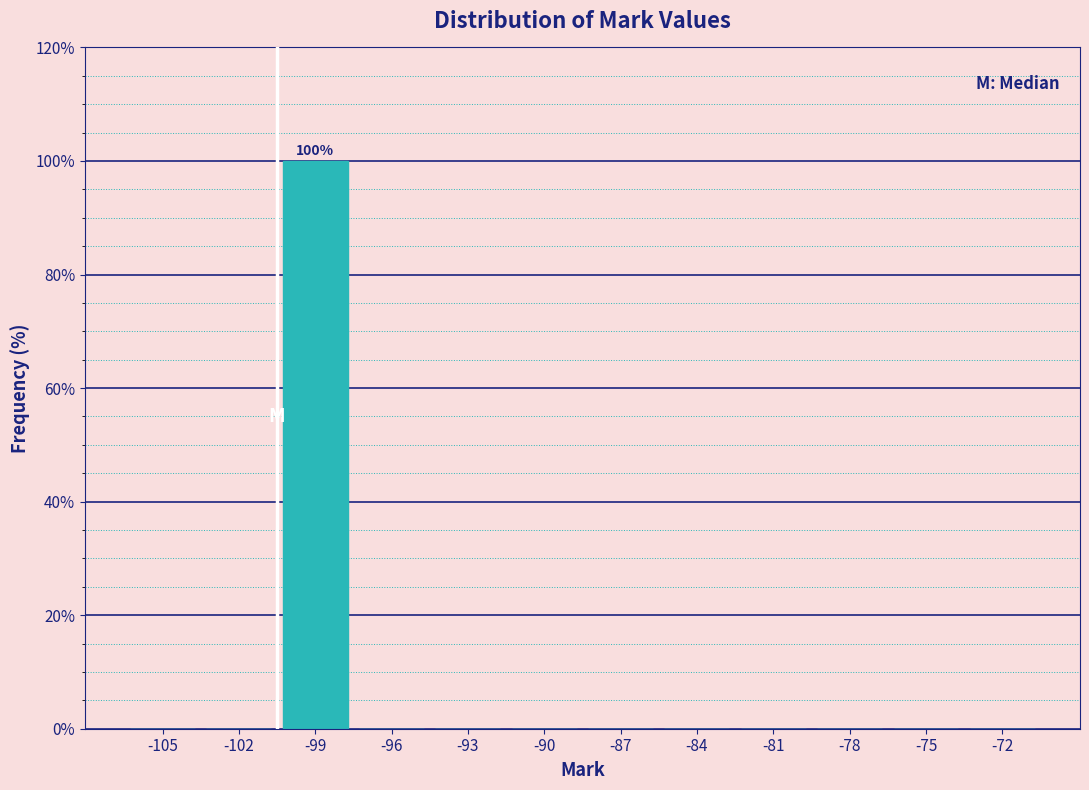

Reading left to right, what are all the values shown in this chart?

-105=0	-102=0	-99=100	-96=0	-93=0	-90=0	-87=0	-84=0	-81=0	-78=0	-75=0	-72=0